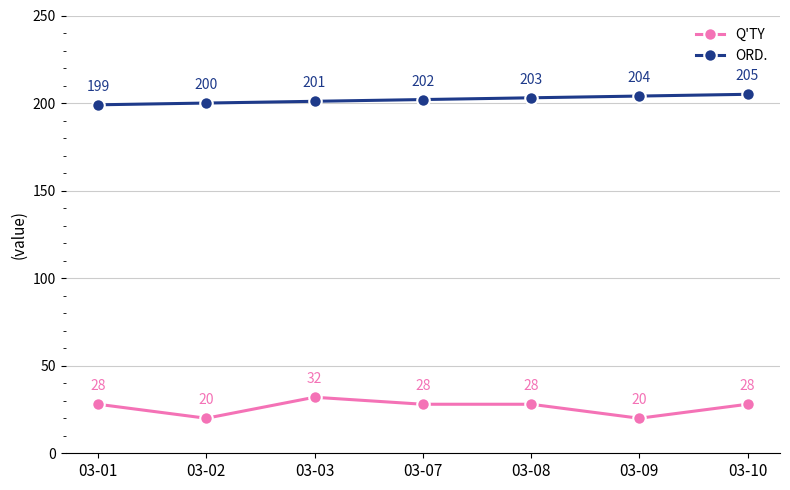

Rank the series by their maximum value, from highest to lowest.

ORD., Q'TY